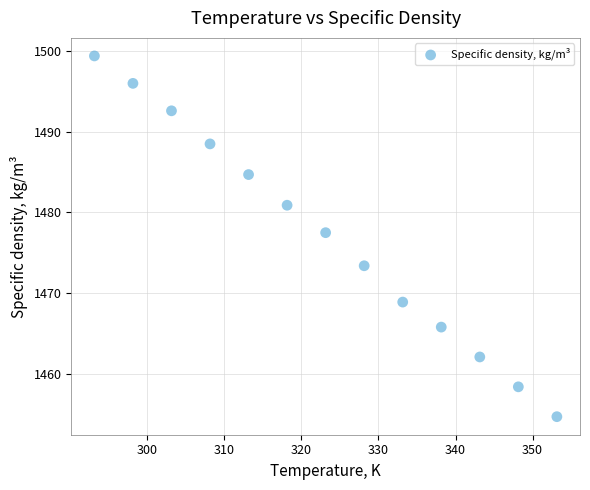

What is the range of X values (max minus min)?

60.0